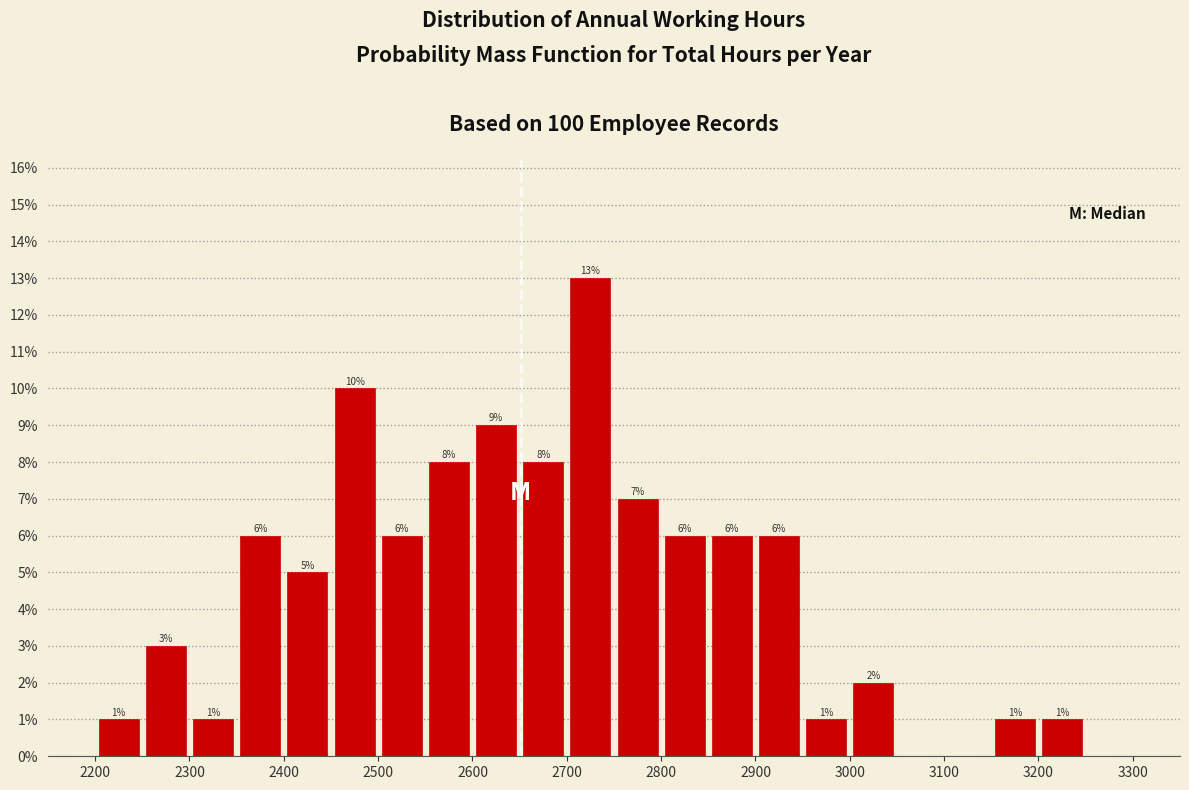

Over which range of the x-axis is the bar tallest?

2700 to 2750